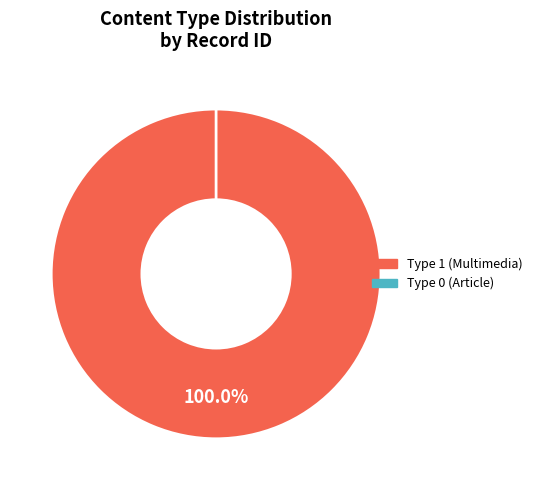

To the nearest percent, what is the average slice percentage?

50%